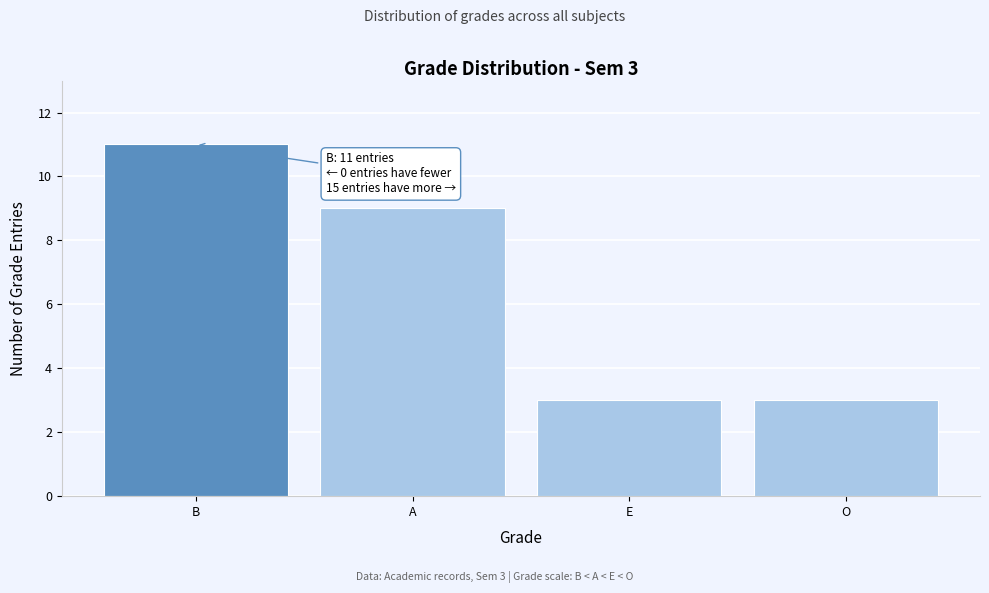

Reading left to right, transcribe all the data shown in this chart.

11	9	3	3